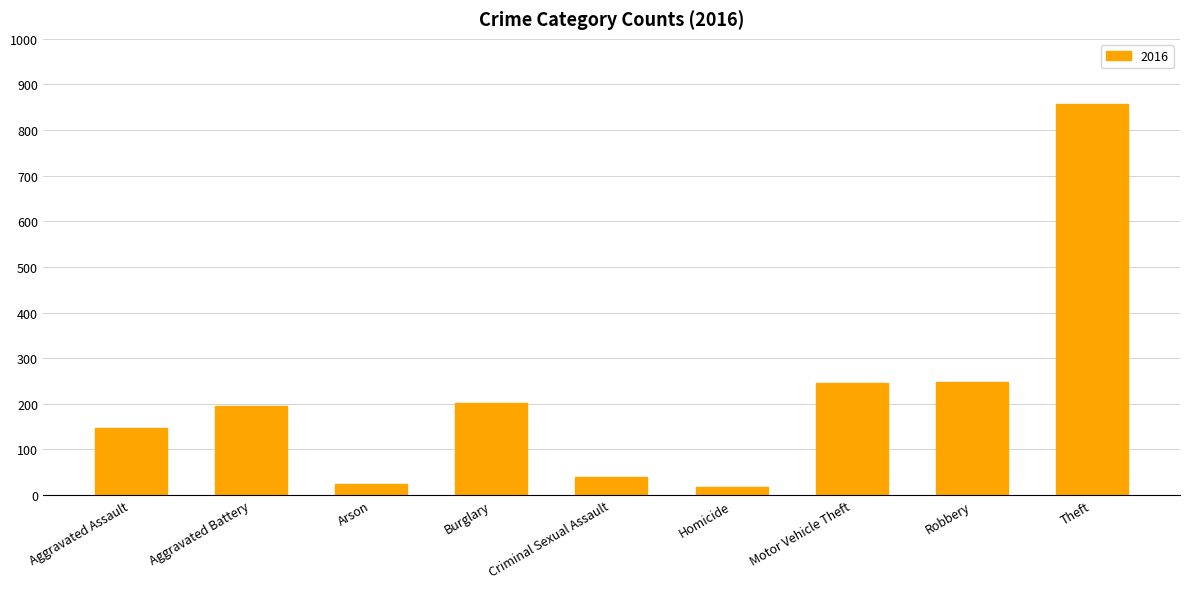

What is the sum of all values?

1975